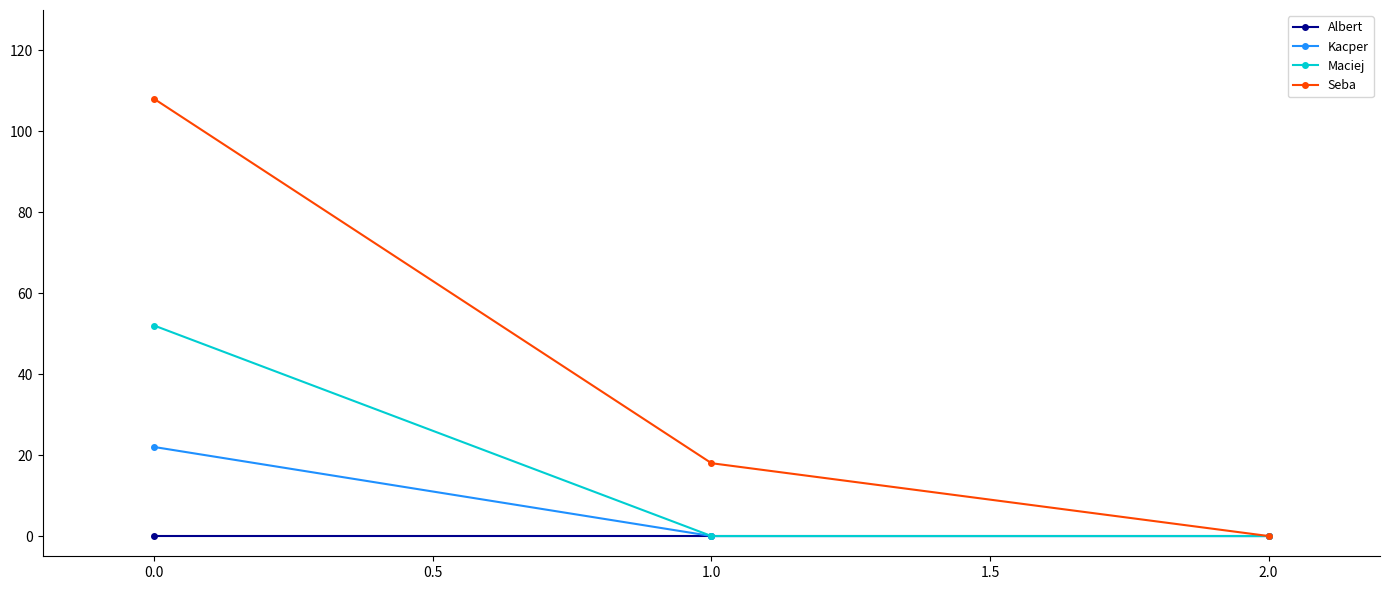

What is the approximate value of Seba at 0.0, to the nearest 5?

110